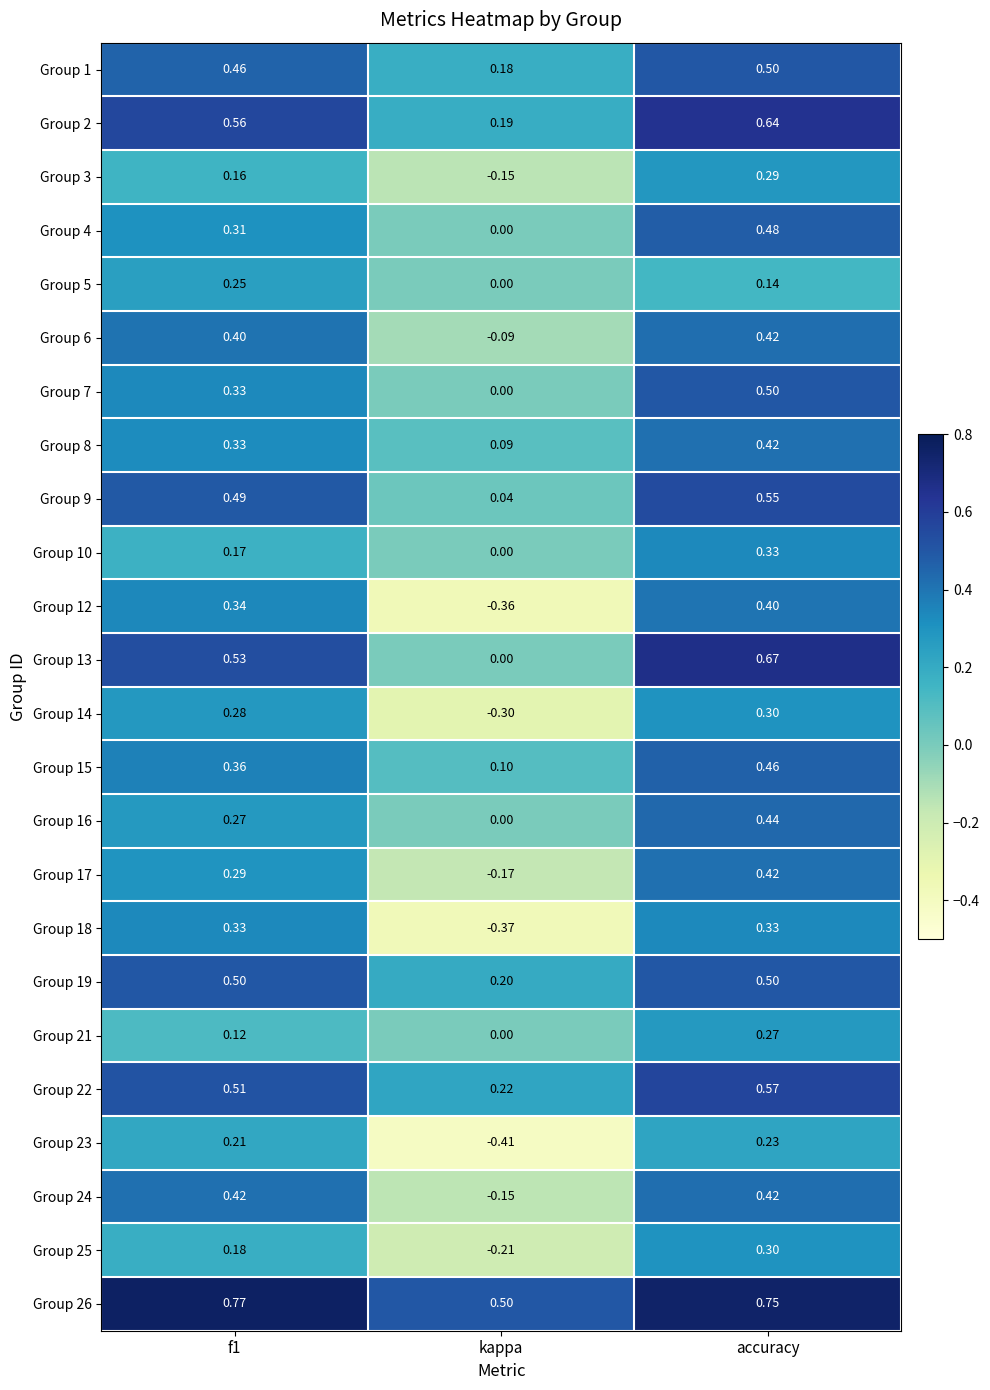

At which label does Group 13 reach its peak?

accuracy